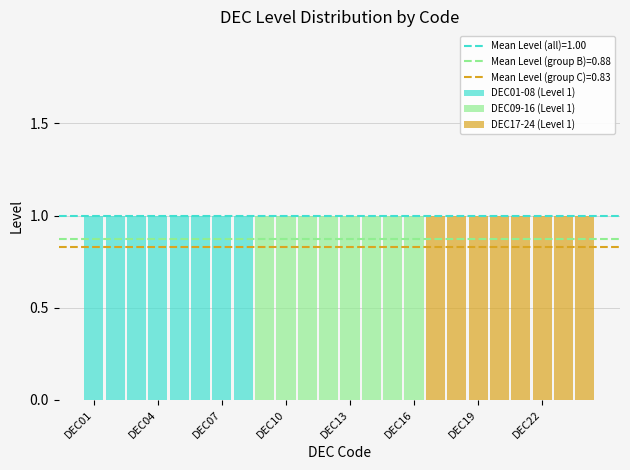

How many data points does each series have?

24